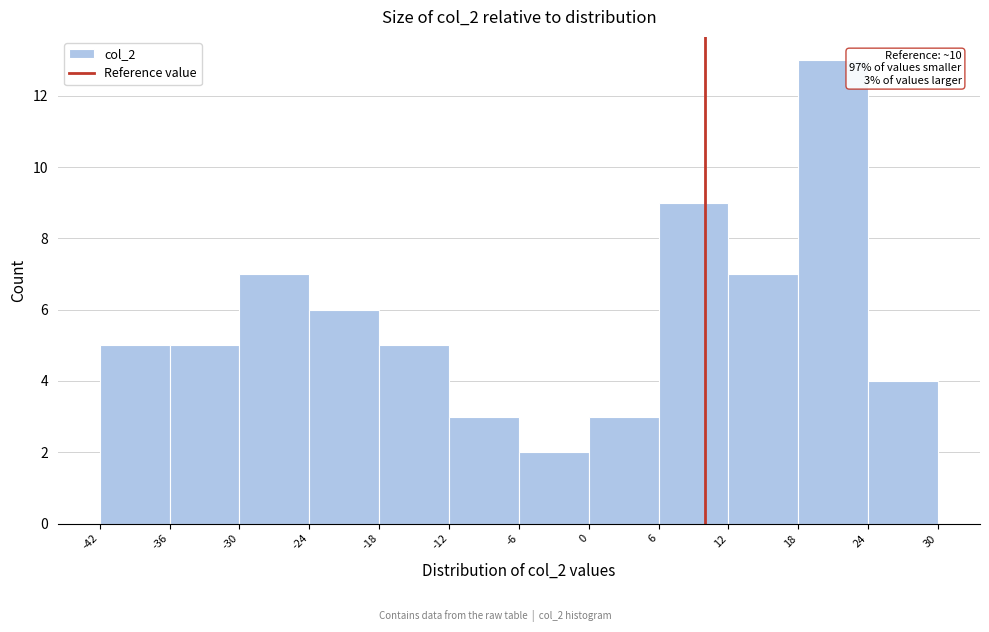

Which range on the x-axis has the tallest bar?

18 to 24